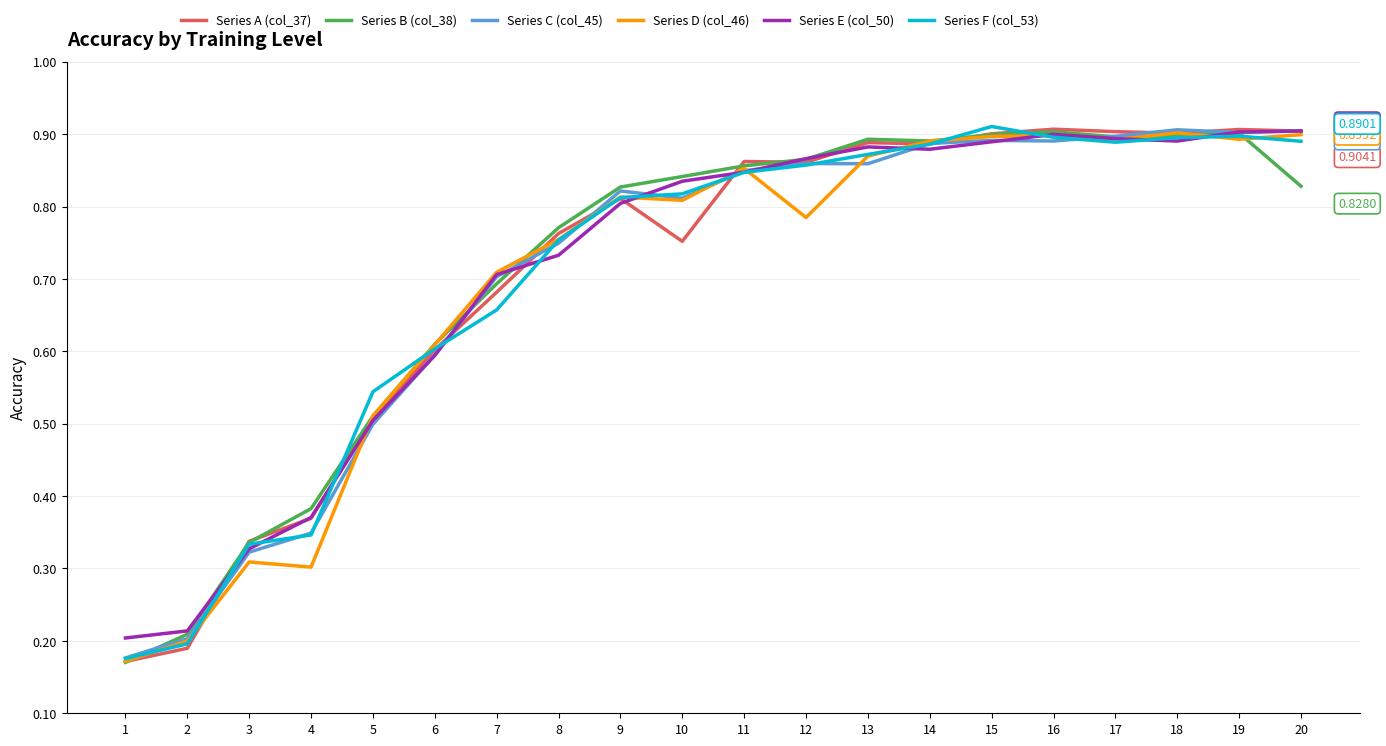

Which series changed the most between 7 and 20?

Series F (col_53)